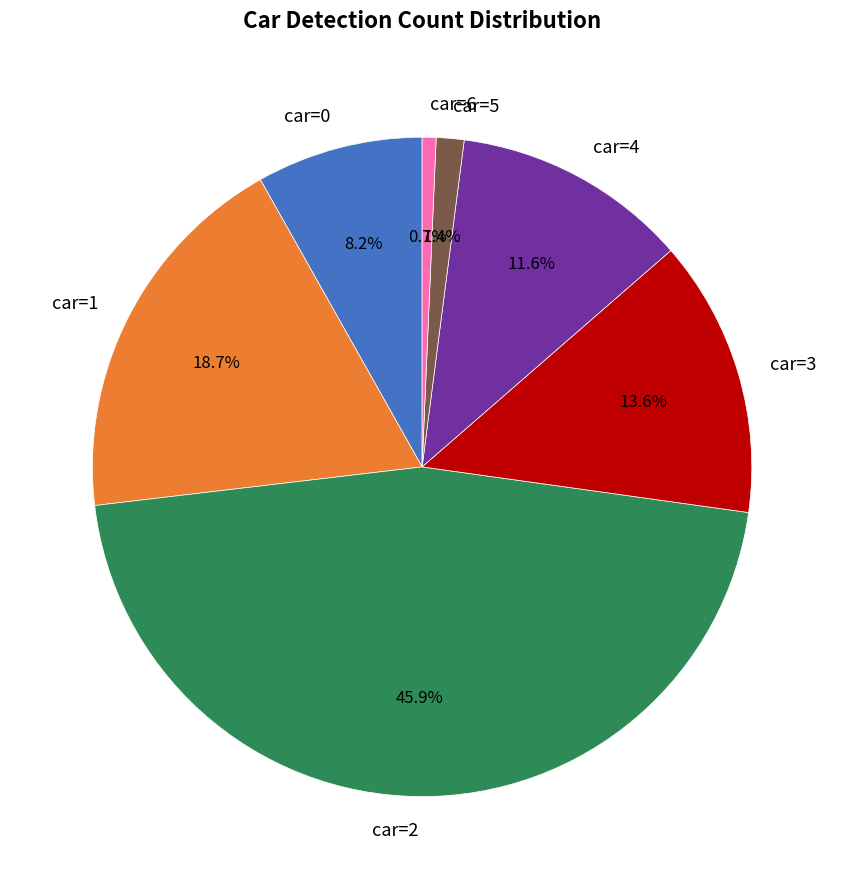

Which category has the smallest portion of the pie?

car=6